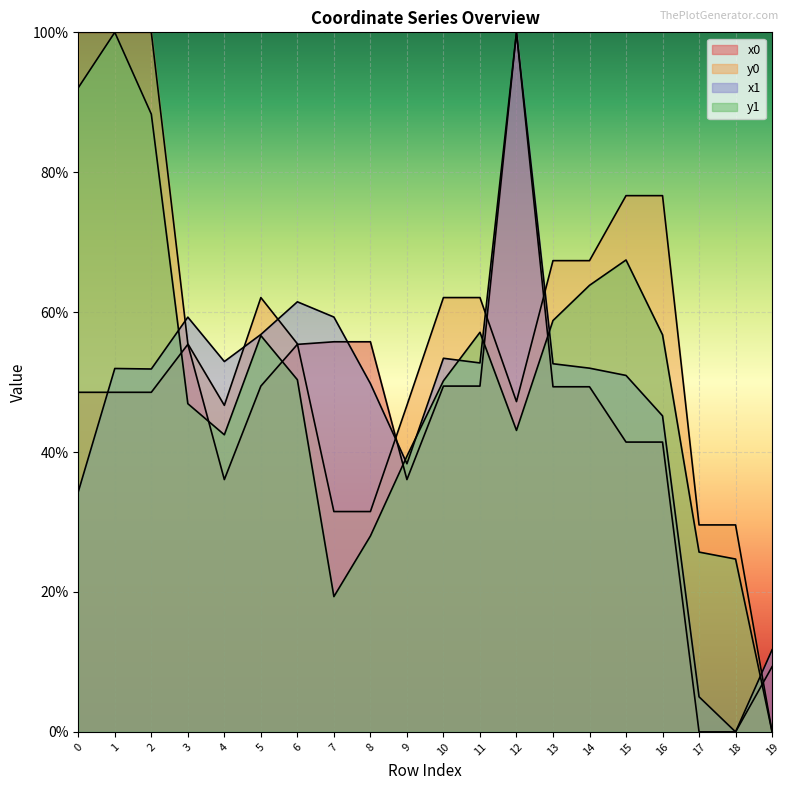

True or false: x1 and y1 cross at least once.

True